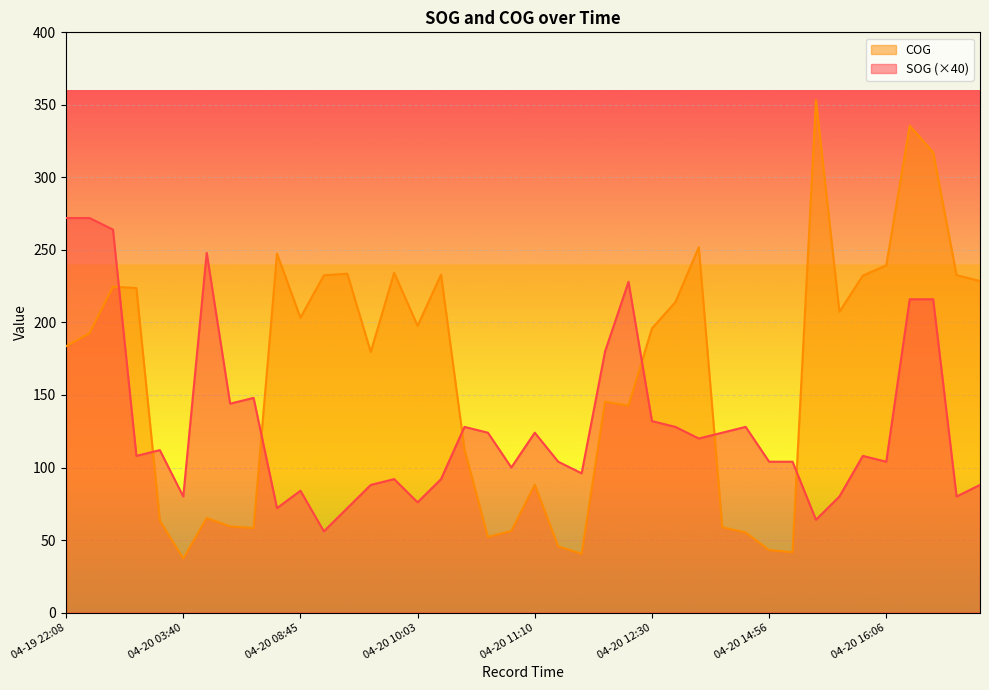

Rank the series at 04-20 07:01 from highest to lowest value.

SOG, COG